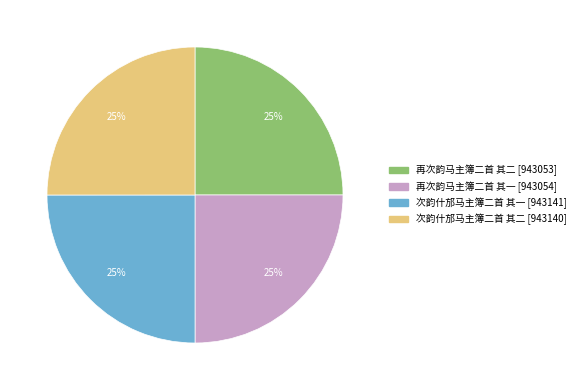

Is there any slice that represents more than half of the pie?

No